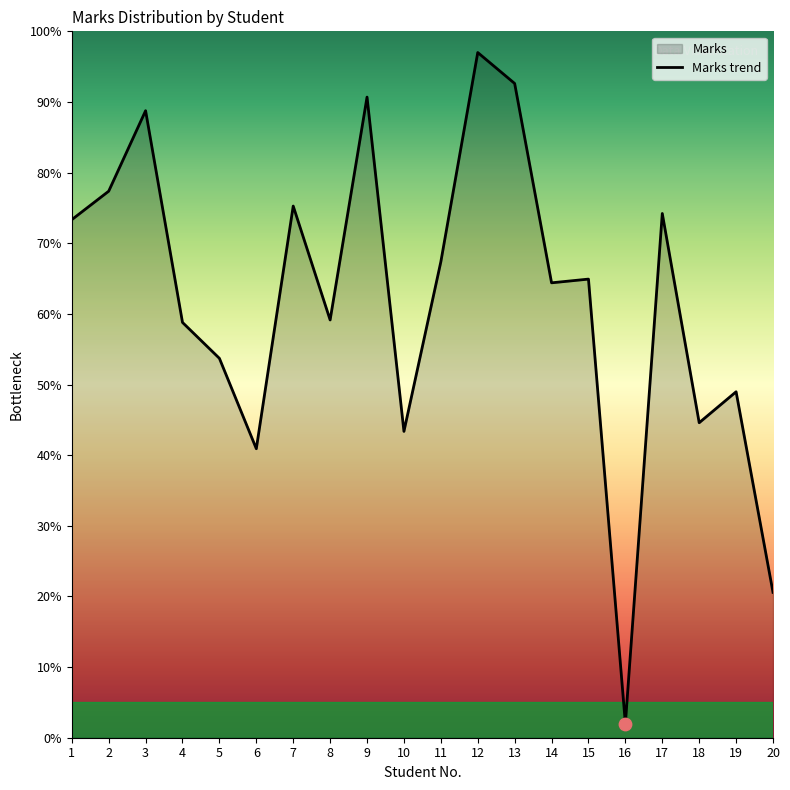

Approximately how many times larger is the value at 15 compared to 3?

0.7